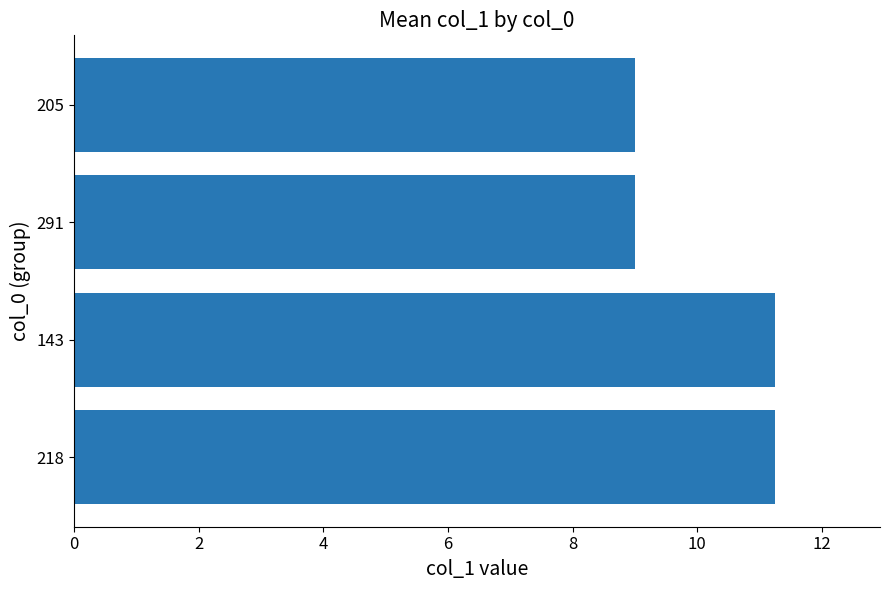

Is it true that the value at 218 is 6.9?

False